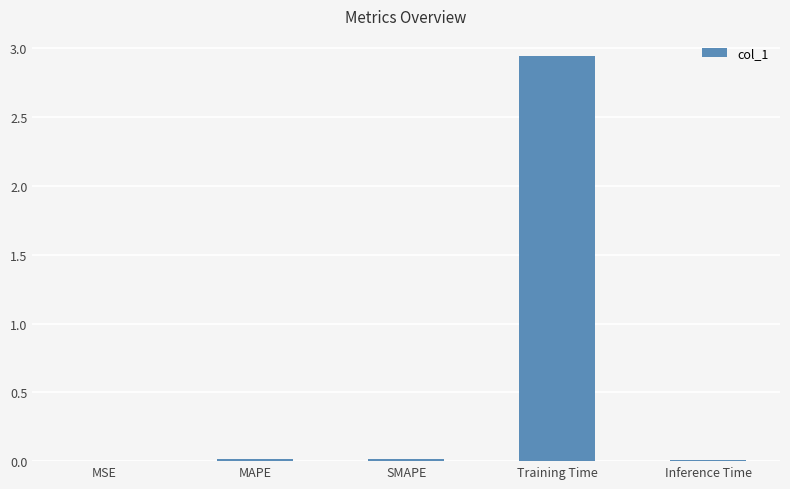

Are the bars grouped side by side (vs. stacked)?

No